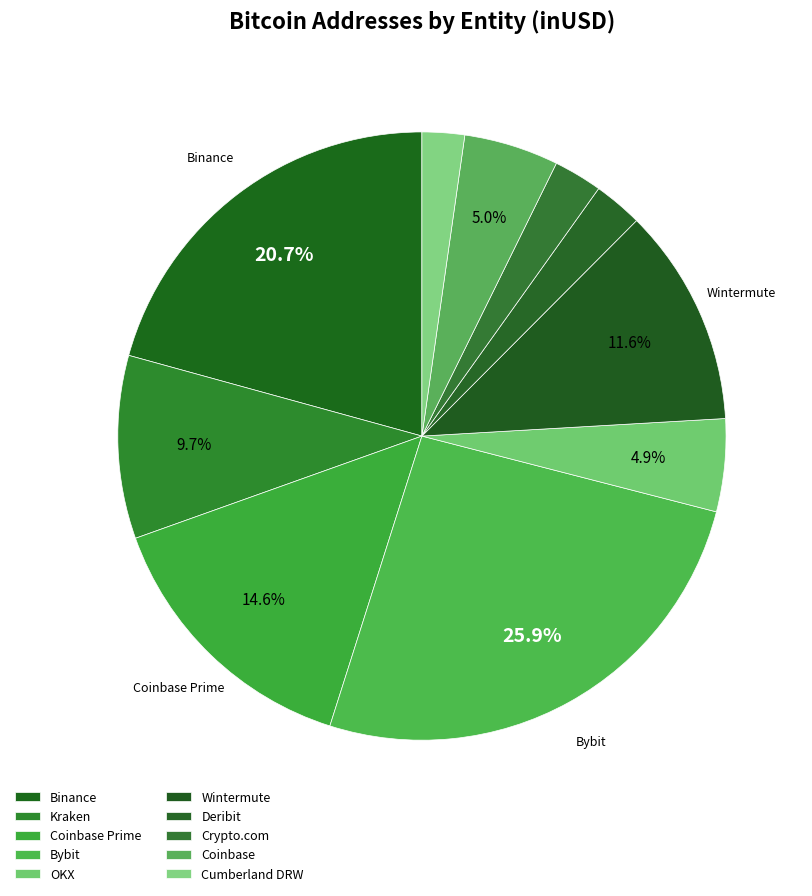

To the nearest percent, what is the combined percentage of Crypto.com and Wintermute?

14%